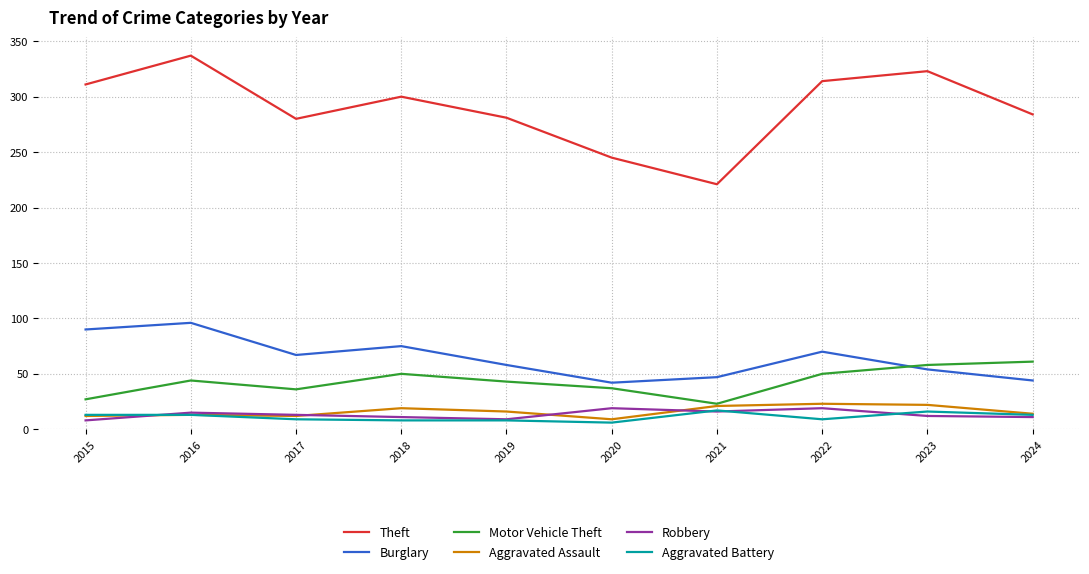

The Theft series shows 314 at 2022. True or false?

True